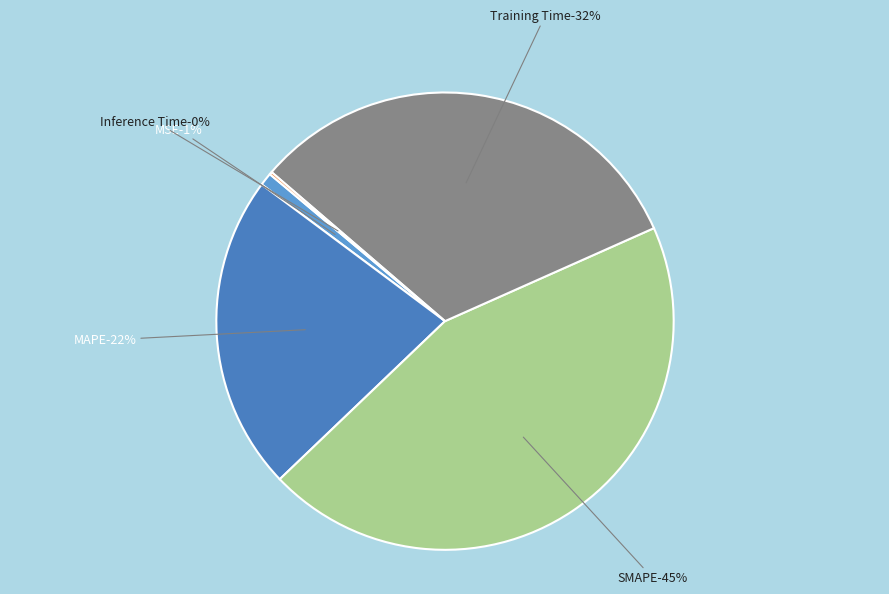

Count the number of slices in the pie.

5